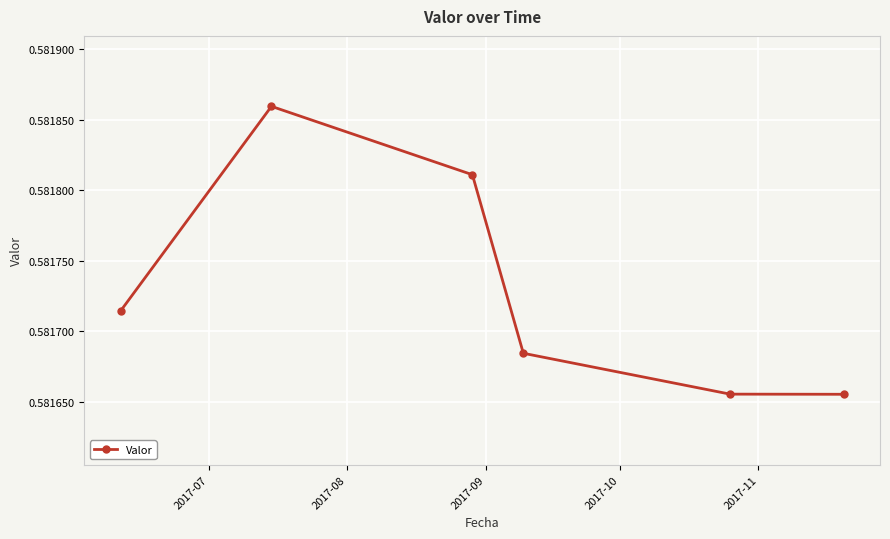

How many values are between 0 and 1?

6